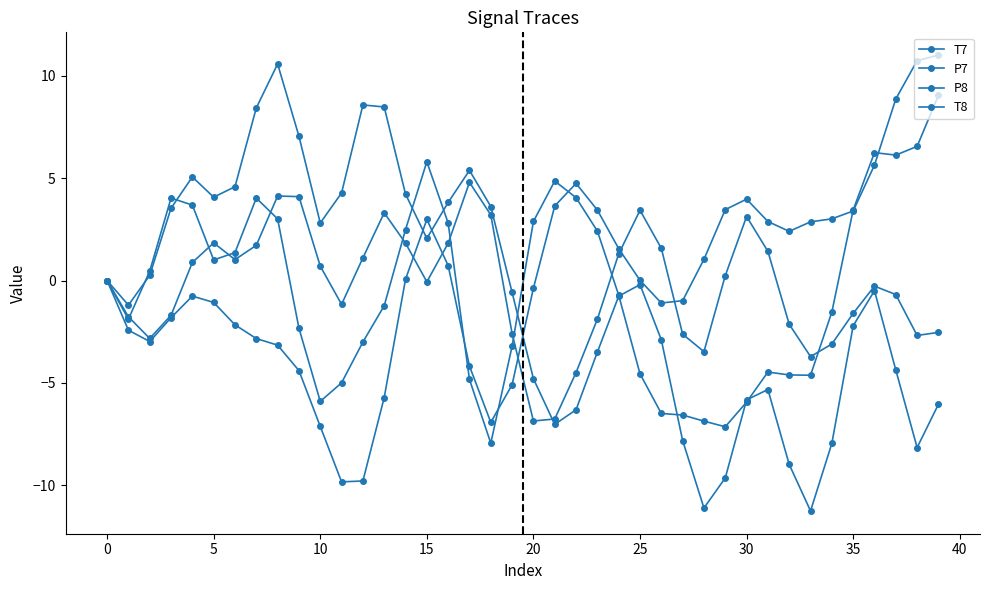

How many series are shown in this chart?

4